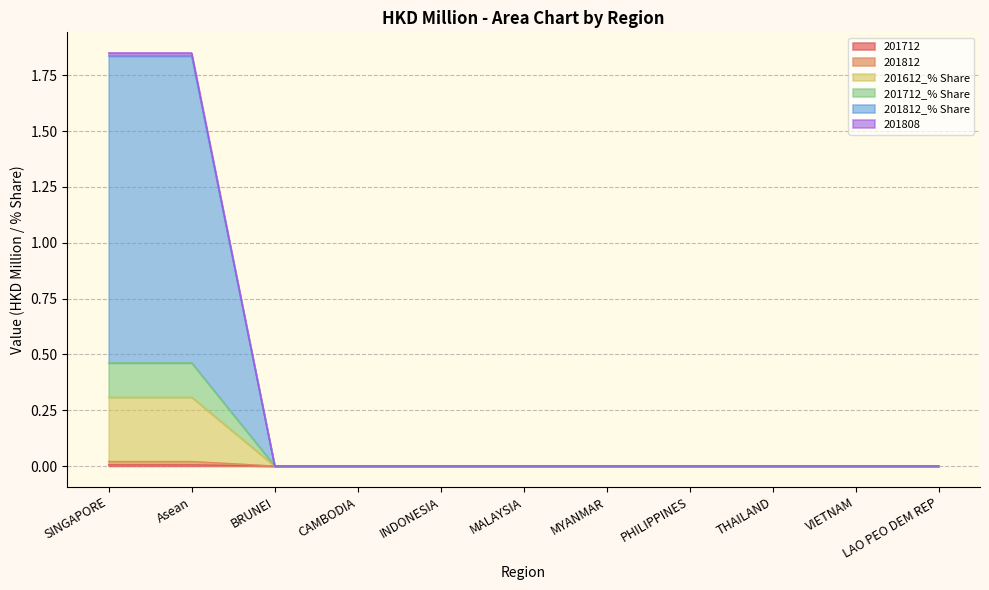

True or false: 201712_% Share and 201808 intersect in this chart.

False